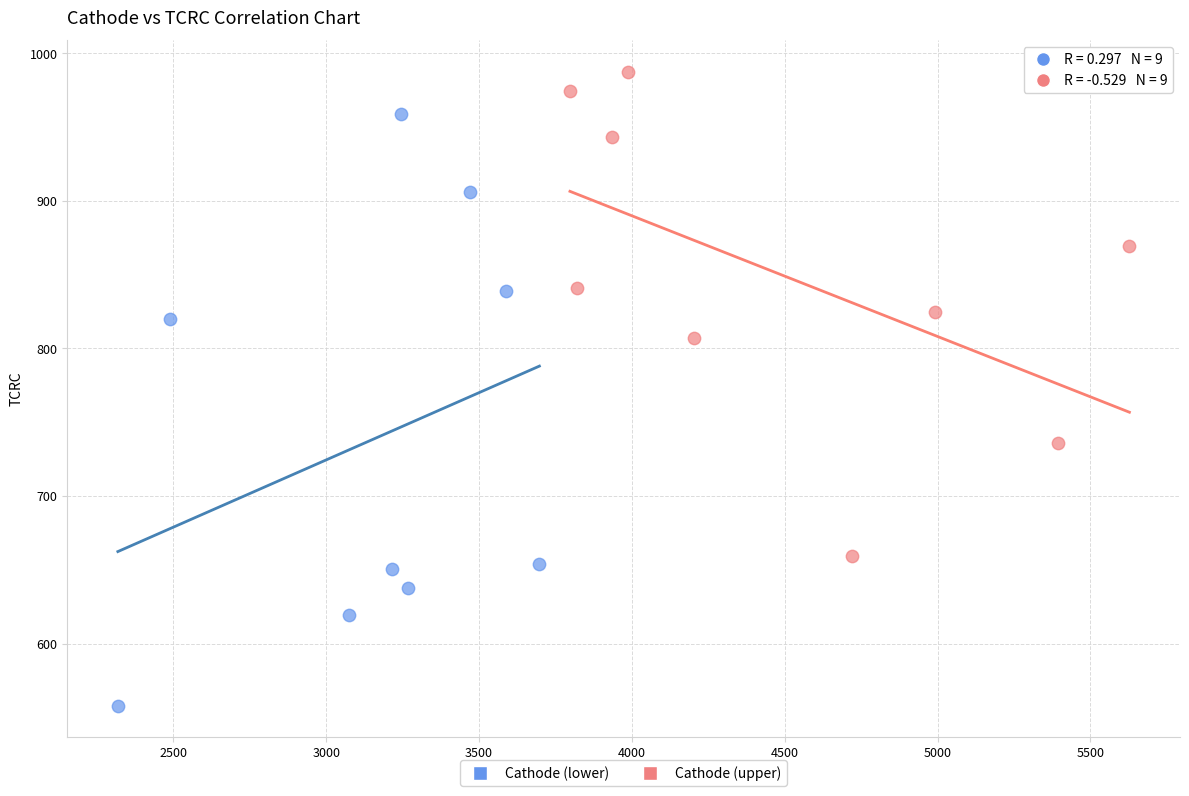

Which series has the largest Y range (max minus min)?

Cathode (lower)